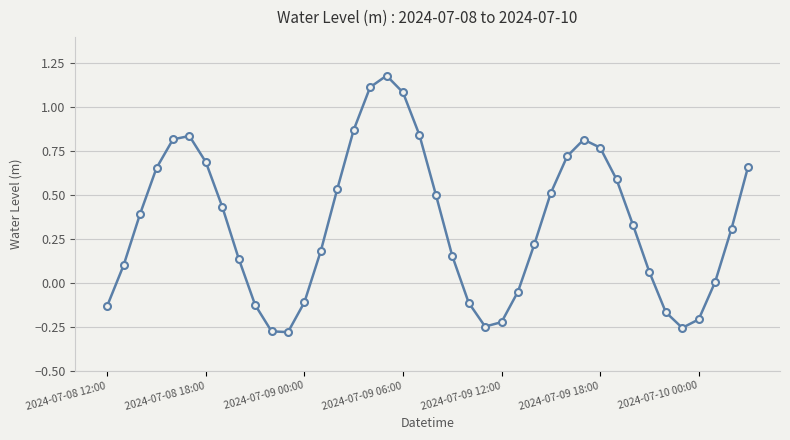

What is the difference between the maximum and minimum values?

1.5